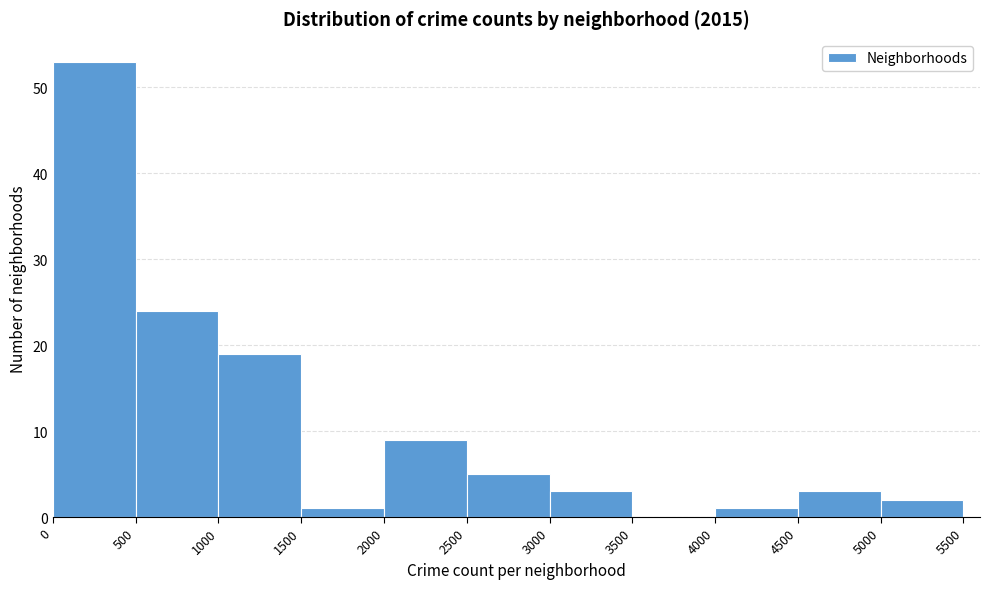

What is the height of the bar covering 1000 to 1500 on the x-axis? The values are not printed on the chart, so give them approximately, as read against the axis.

19